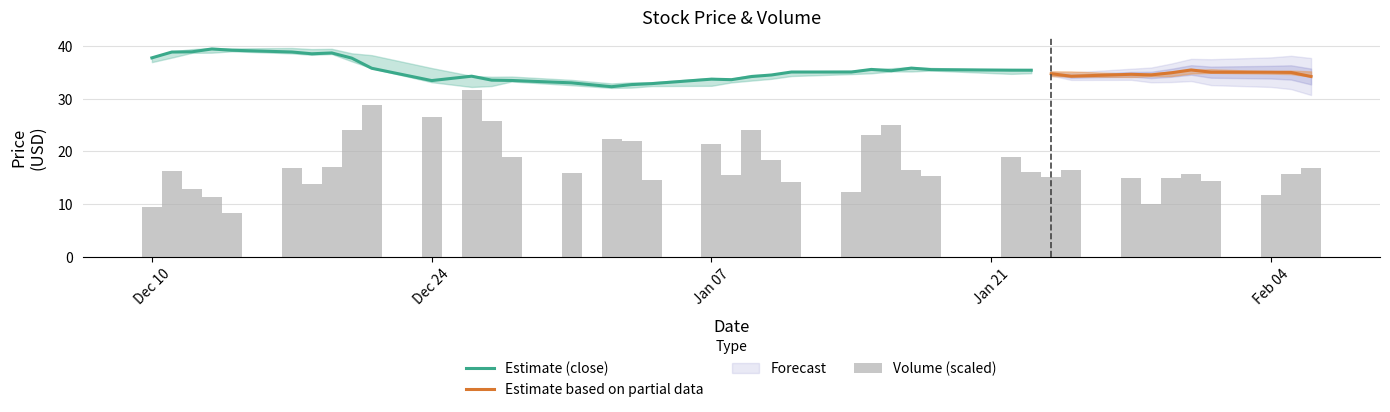

The value of Estimate (close) at Jan 07 is 56.6. True or false?

False